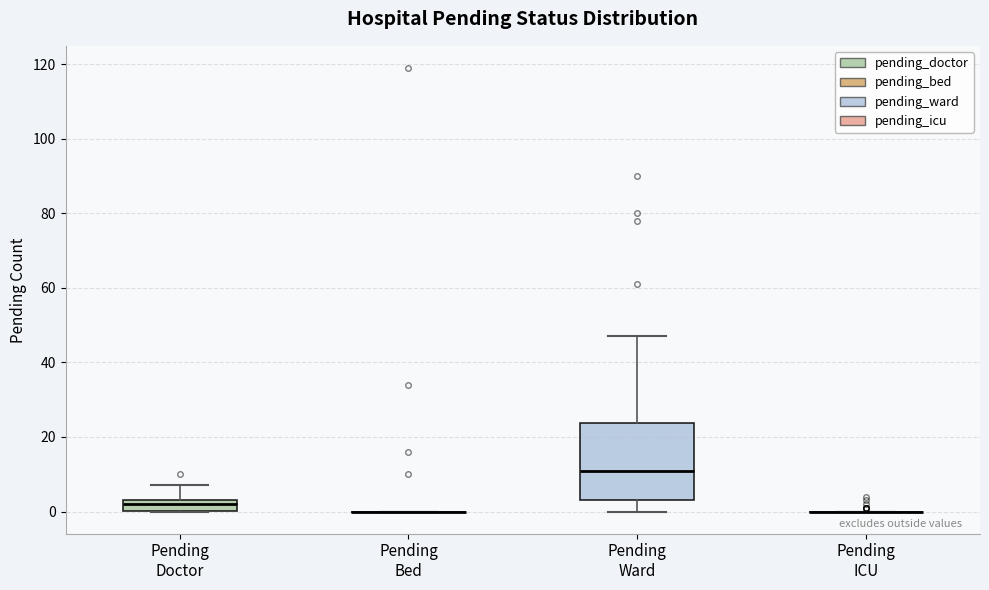

Comparing the boxes themselves (not the whiskers), which one is the tallest?

Pending Ward